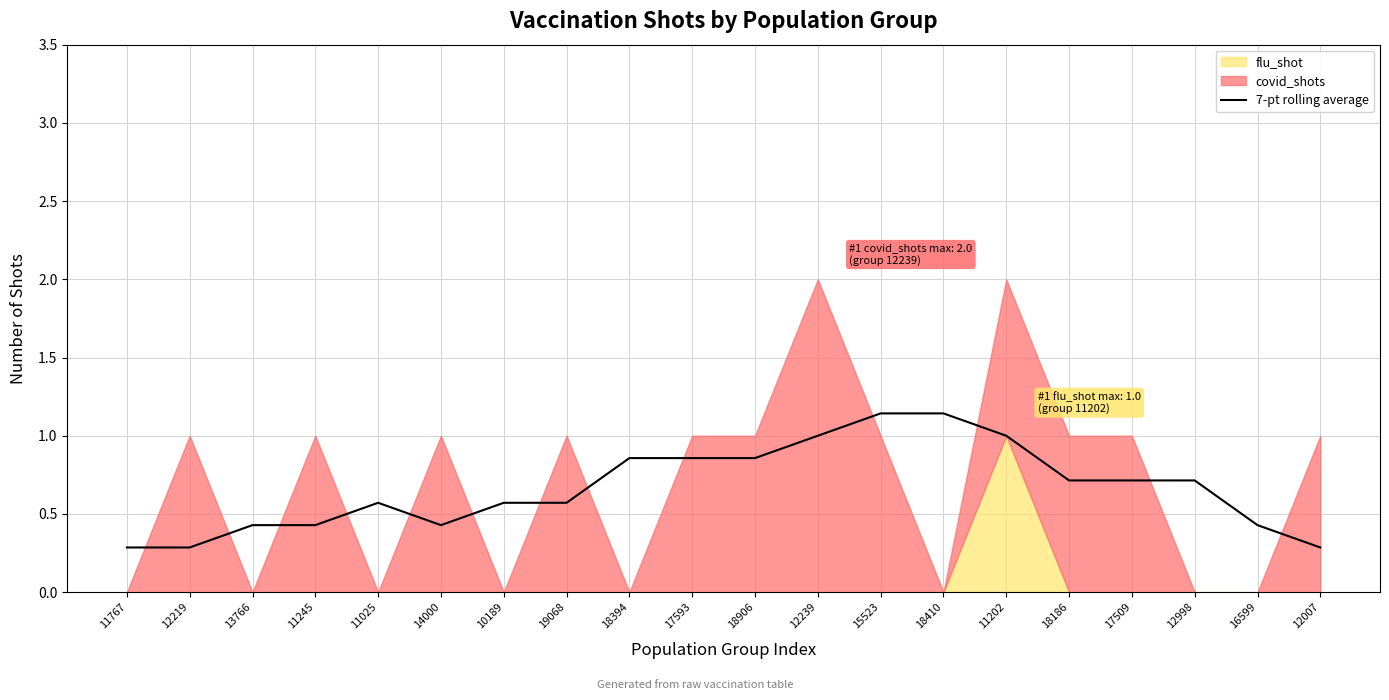

The chart shows a value of 0.4 at 13766. True or false?

True